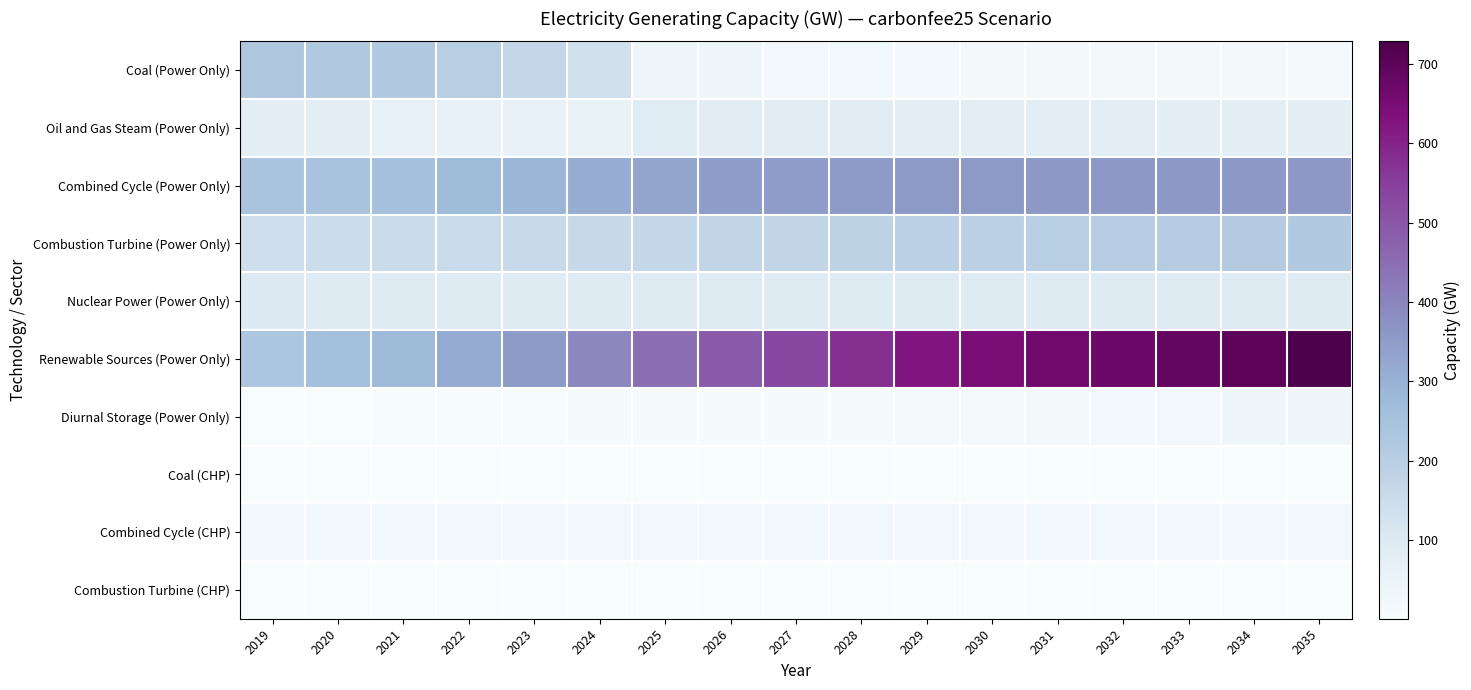

Which series has the largest total across all categories?

Renewable Sources (Power Only)